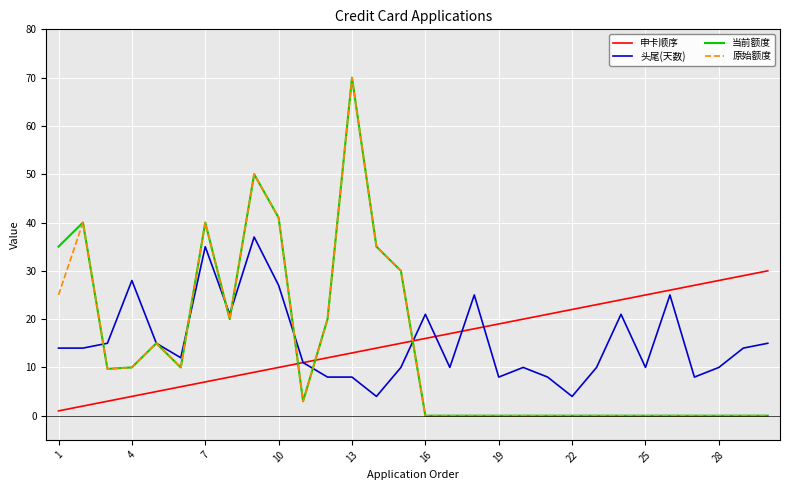

What is the highest value of the 申卡顺序 series?

30.0